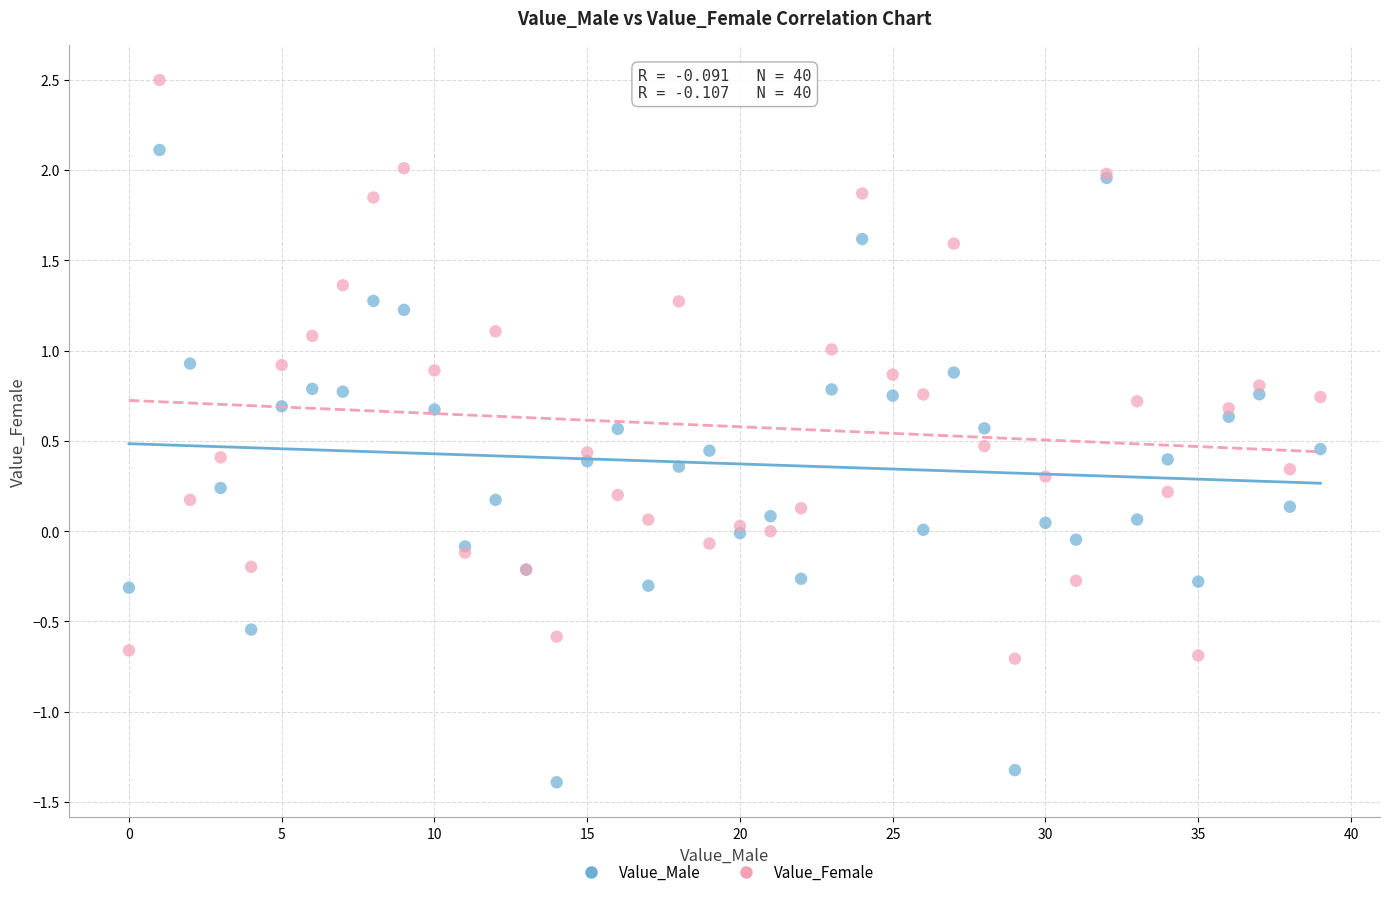

Which series contains the lowest Y value?

Value_Male